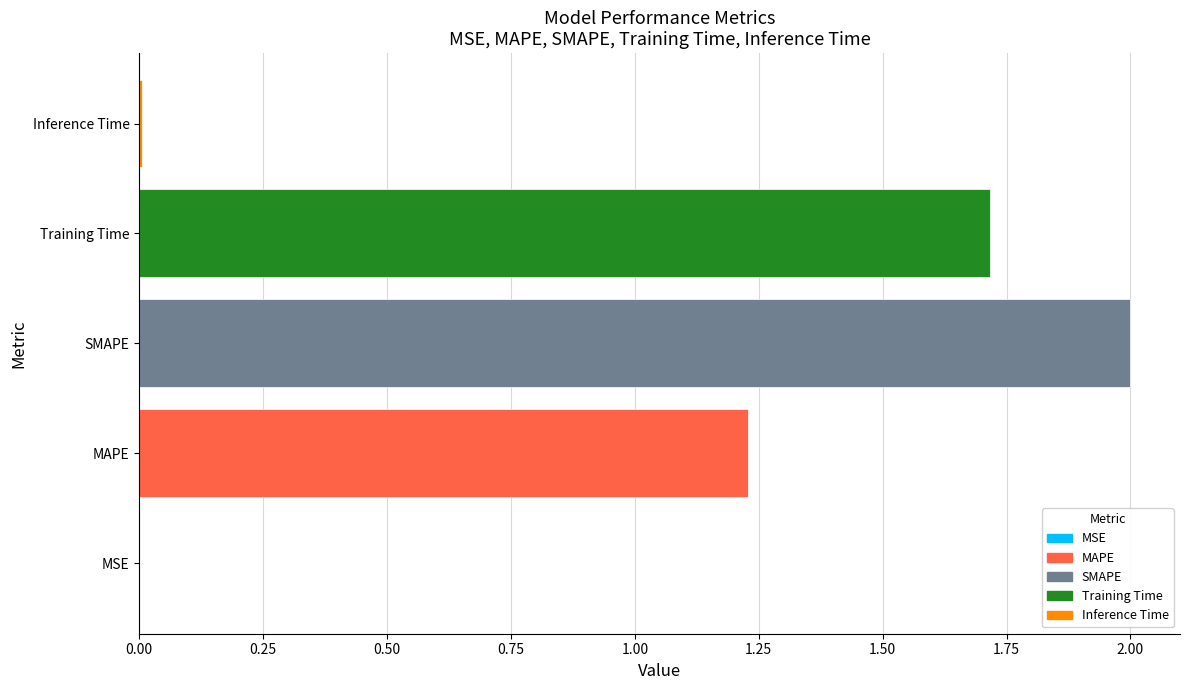

What is the average value?

1.0